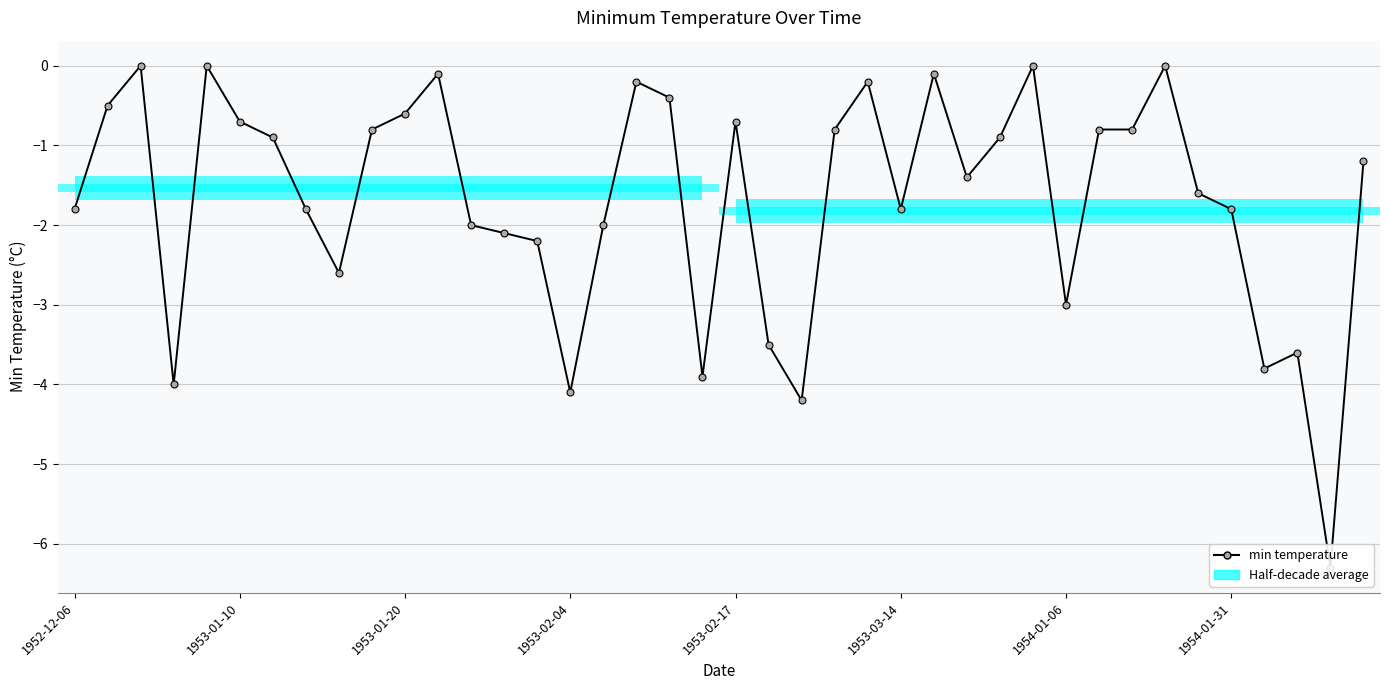

Rank the categories by value from lowest to highest.

38, 22, 15, 1953-02-04, 19, 36, 37, 21, 30, 8, 14, 13, 12, 16, 1952-12-06, 1954-01-31, 25, 35, 34, 27, 39, 1954-01-06, 28, 9, 23, 31, 32, 1953-03-14, 20, 10, 1953-01-10, 18, 17, 24, 11, 26, 1953-01-20, 1953-02-17, 29, 33